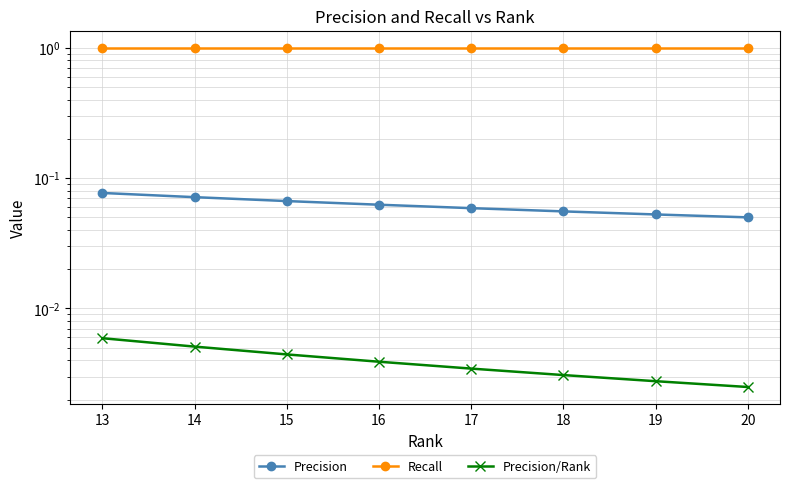

Reading left to right, what are all the values shown in this chart?

Precision: 0.1	0.1	0.1	0.1	0.1	0.1	0.1	0.1
Recall: 1.0	1.0	1.0	1.0	1.0	1.0	1.0	1.0
Precision/Rank: 0.0	0.0	0.0	0.0	0.0	0.0	0.0	0.0